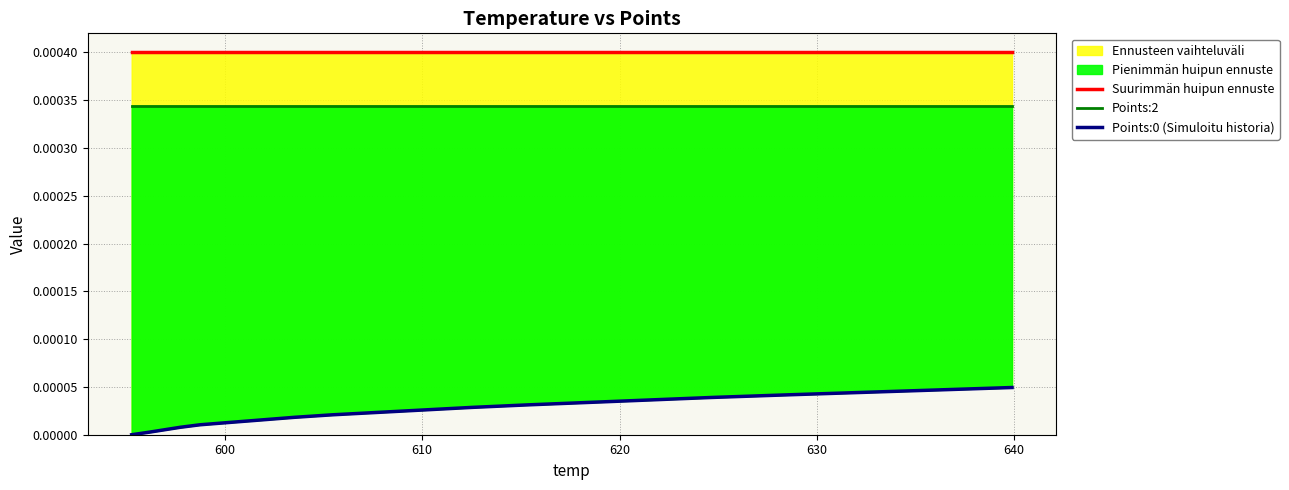

True or false: Points:2 and Suurimmän huipun ennuste cross at least once.

False